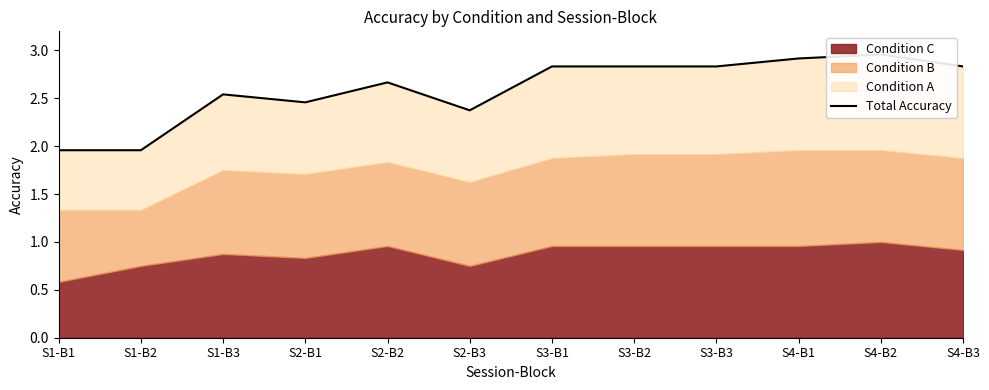

Which has a higher value, S2-B2 or S1-B2?

S2-B2